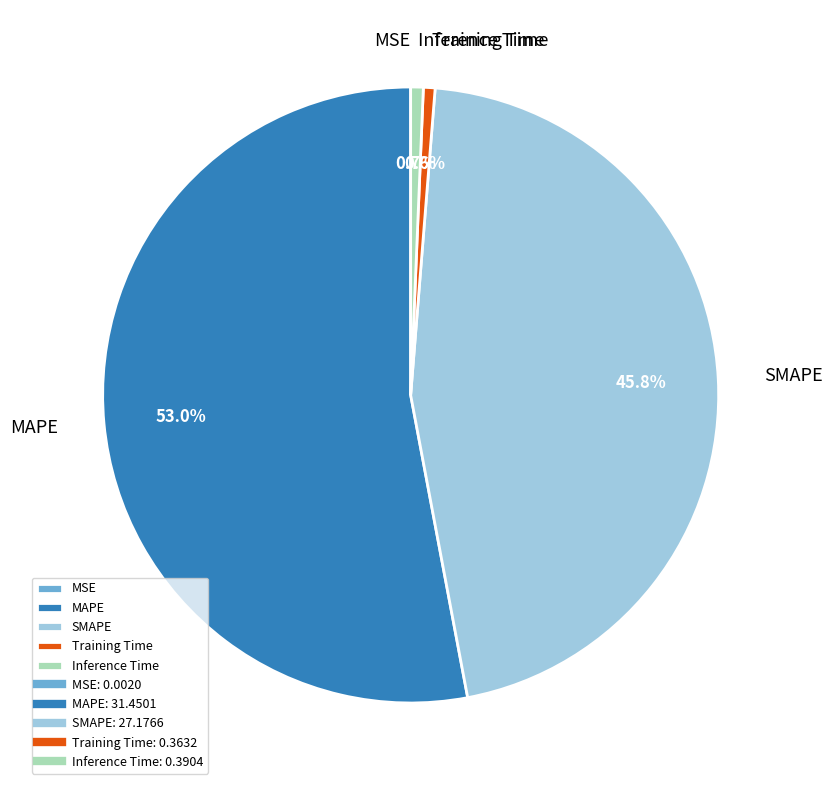

Which slice is the largest?

MAPE